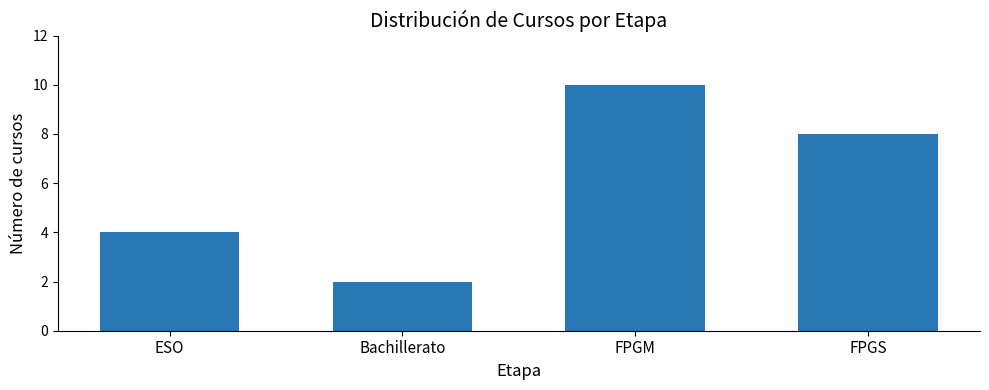

What is the maximum value shown in the chart?

10